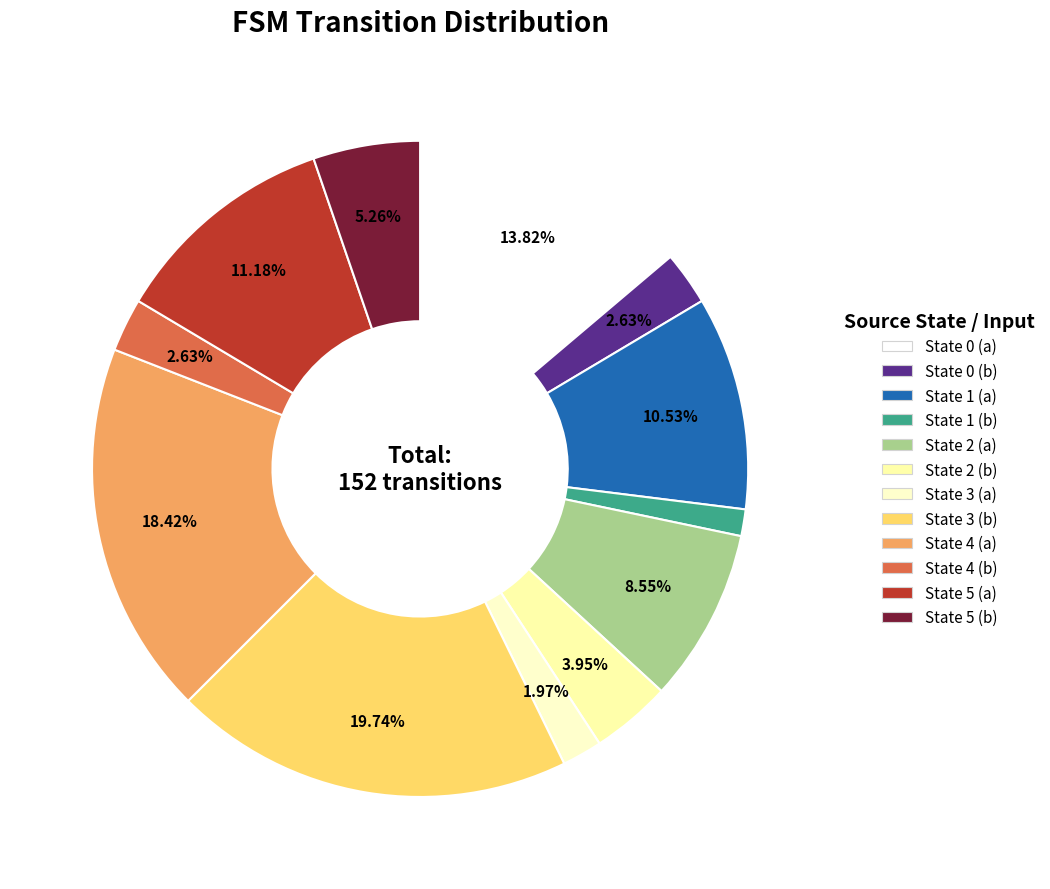

Does State 4 (a) represent more than half of the total?

No